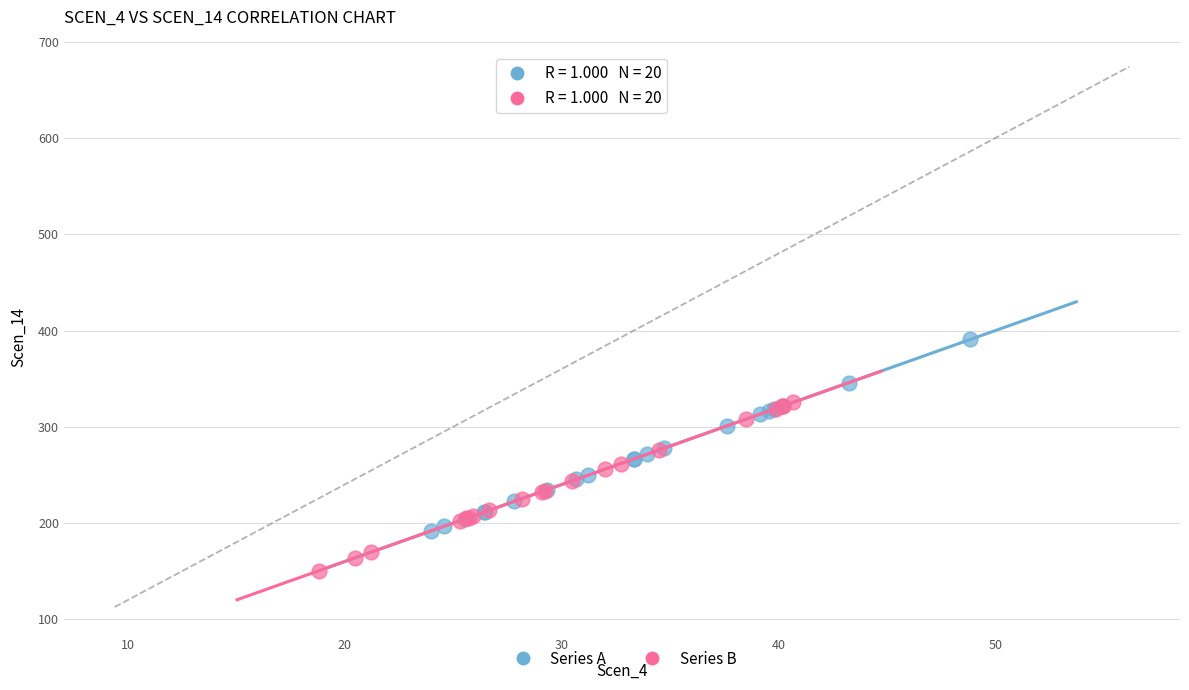

Which series reaches the maximum Y coordinate?

Series A